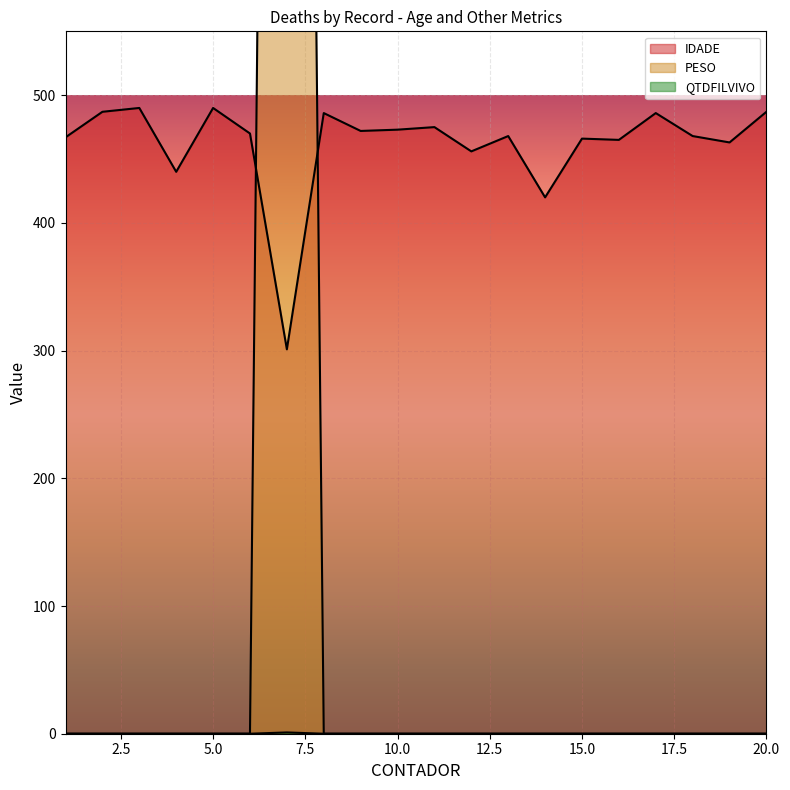

Reading left to right, what are all the values shown in this chart?

IDADE: 1=467	2=487	3=490	4=440	5=490	6=470	7=301	8=486	9=472	10=473	11=475	12=456	13=468	14=420	15=466	16=465	17=486	18=468	19=463	20=487
PESO: 1=0	2=0	3=0	4=0	5=0	6=0	7=2750	8=0	9=0	10=0	11=0	12=0	13=0	14=0	15=0	16=0	17=0	18=0	19=0	20=0
QTDFILVIVO: 1=0	2=0	3=0	4=0	5=0	6=0	7=1	8=0	9=0	10=0	11=0	12=0	13=0	14=0	15=0	16=0	17=0	18=0	19=0	20=0